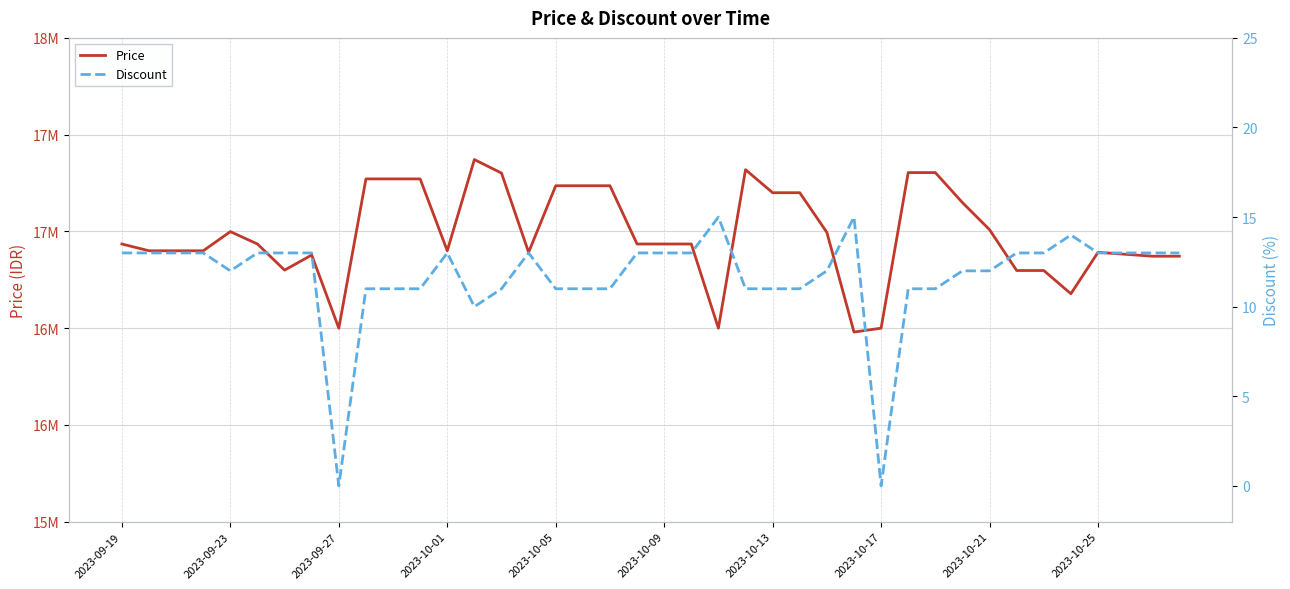

What is the value of the Discount point at the 26th from the left?

11